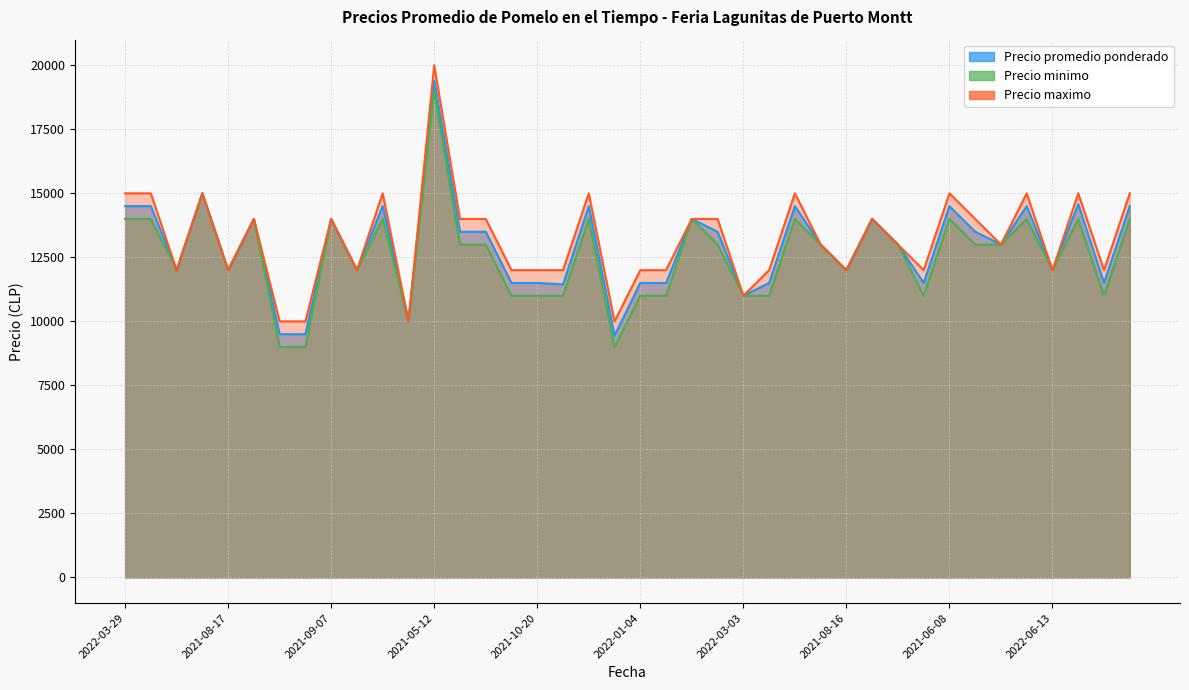

How many values in the Precio minimo series are below 13000?

18